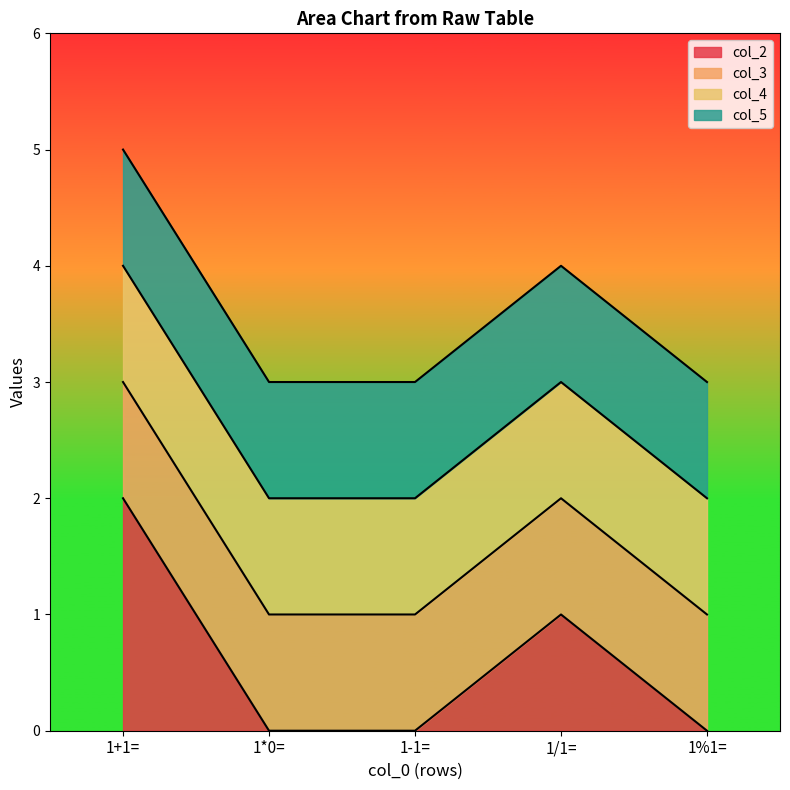

Reading left to right, what are all the values shown in this chart?

col_2: 2	0	0	1	0
col_3: 3	1	1	2	1
col_4: 4	2	2	3	2
col_5: 5	3	3	4	3